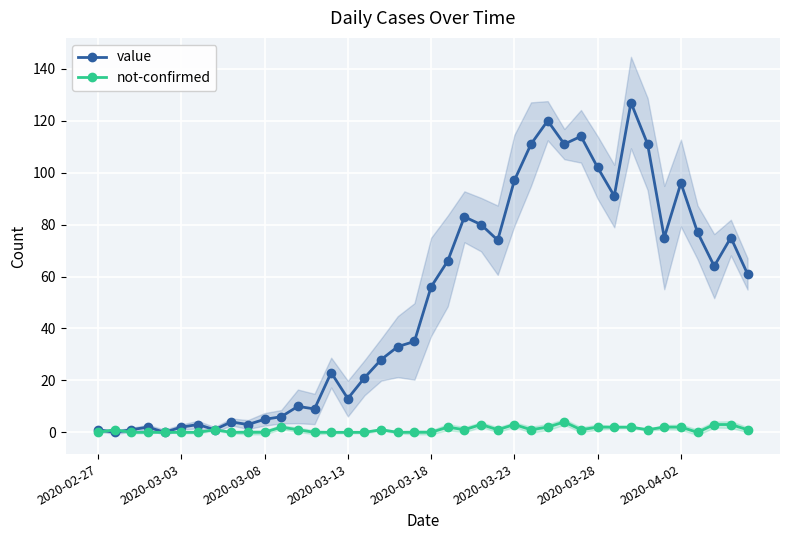

How many values in the not-confirmed series exceed 1?

13